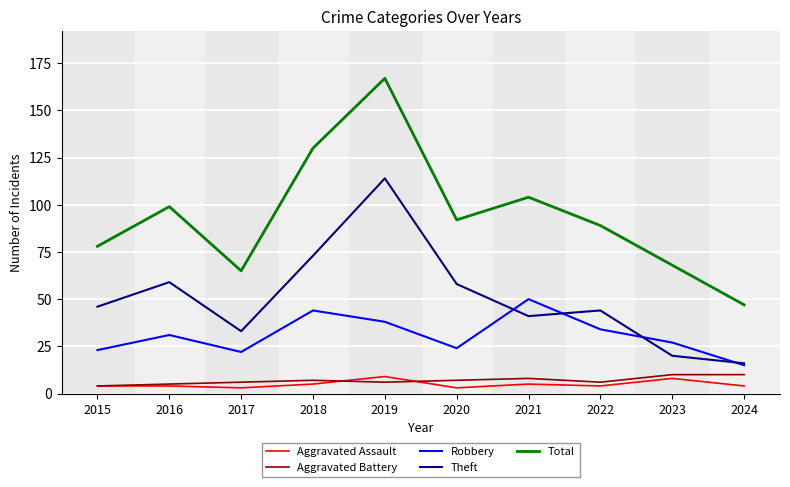

True or false: Theft and Aggravated Battery cross at least once.

False